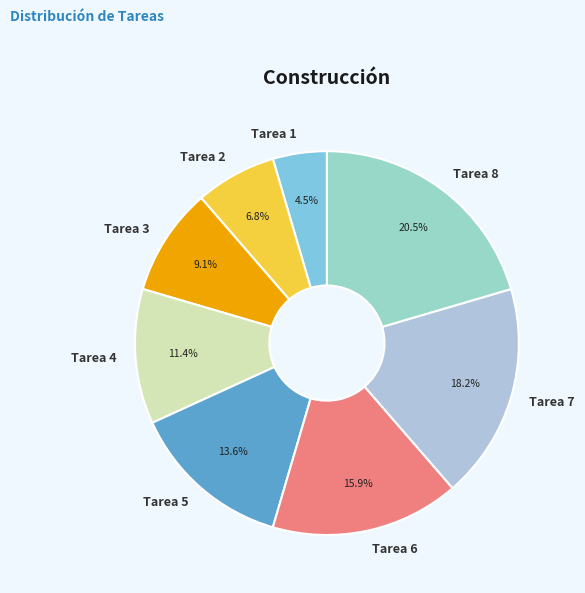

True or false: Tarea 3 accounts for 9% of the total.

True